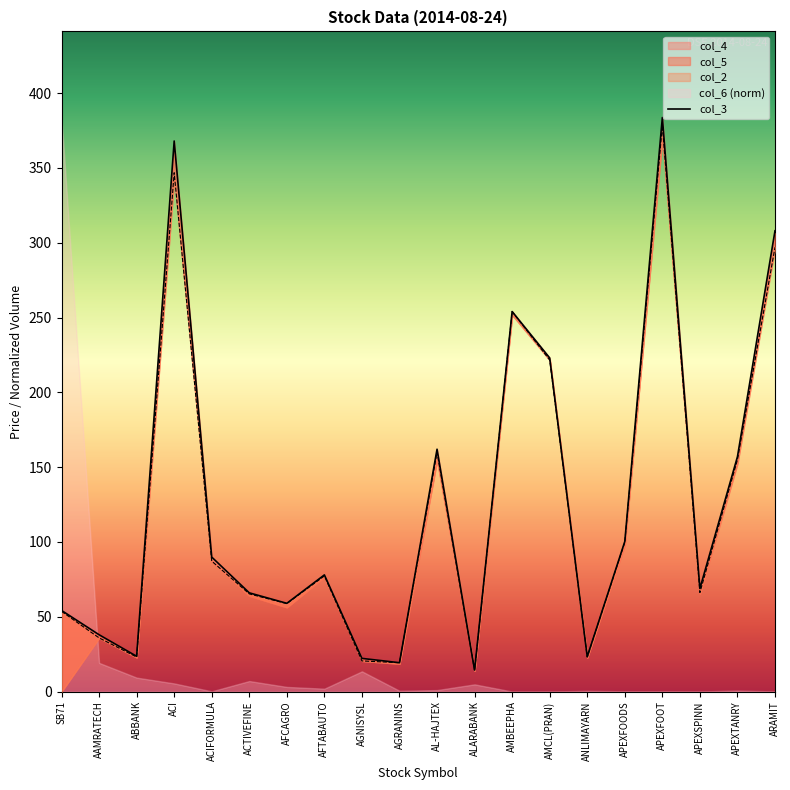

True or false: there are more than 0 points higher than both neighbors.

True